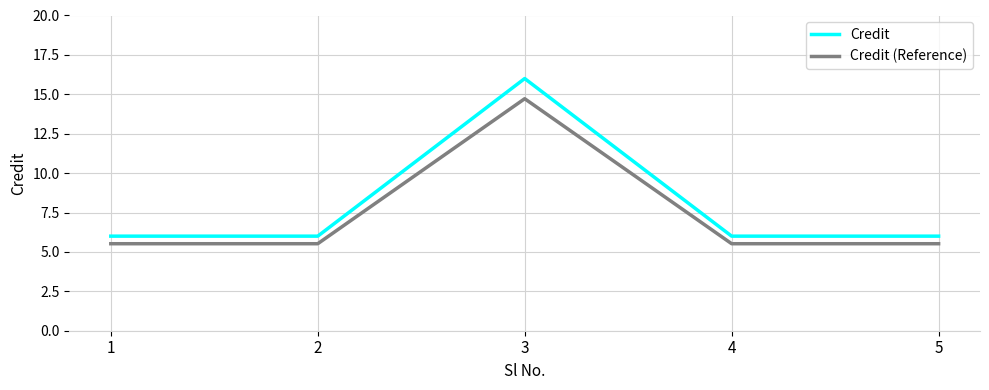

True or false: Credit (Reference) has a value of 7.6 at 2.

False